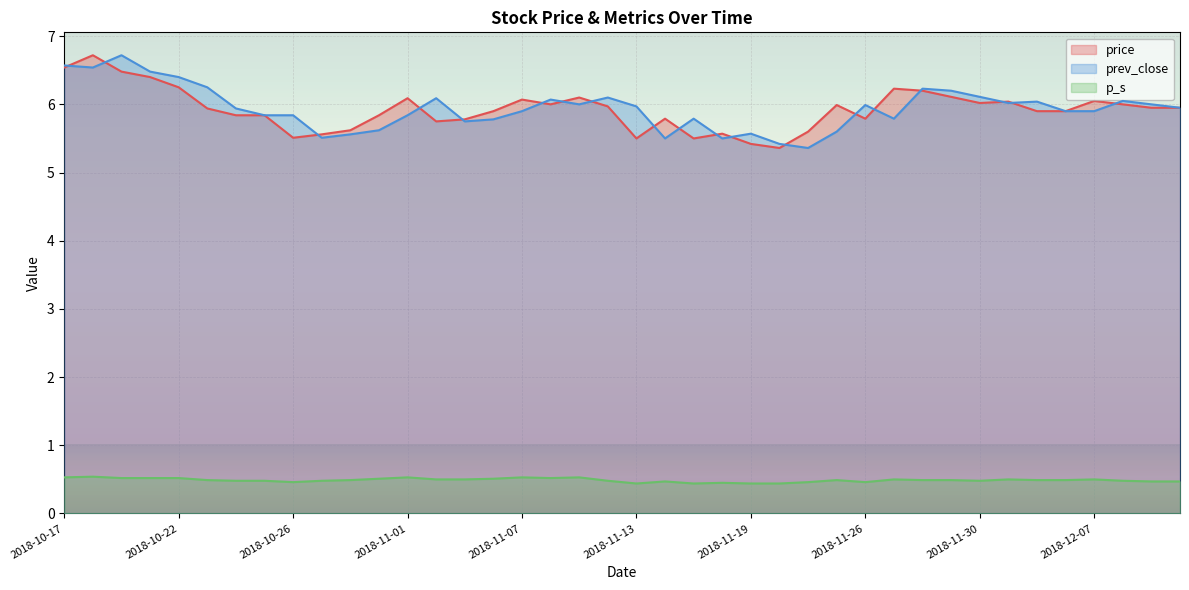

What is the lowest value of the price series?

5.4